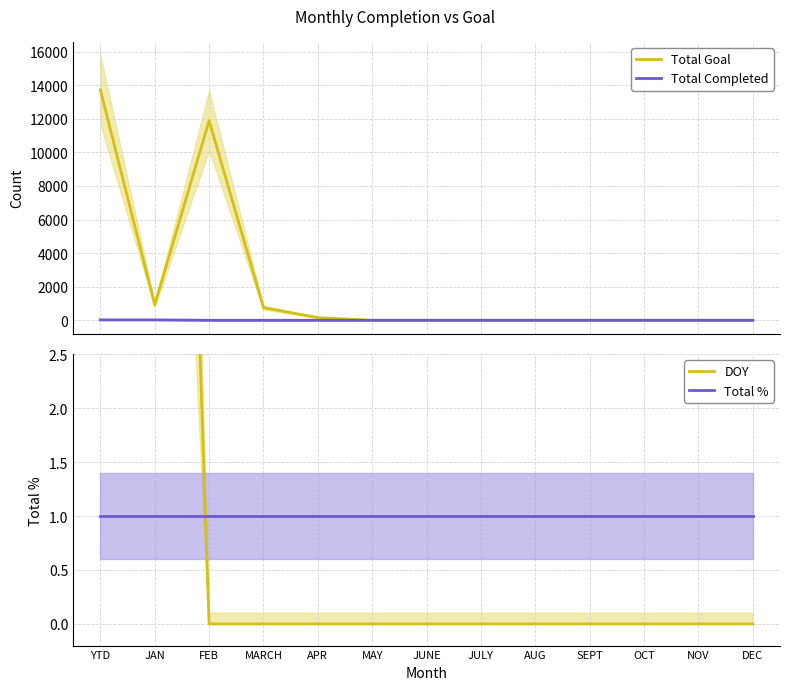

What is the sum of the Total Goal values at APR and NOV?

159